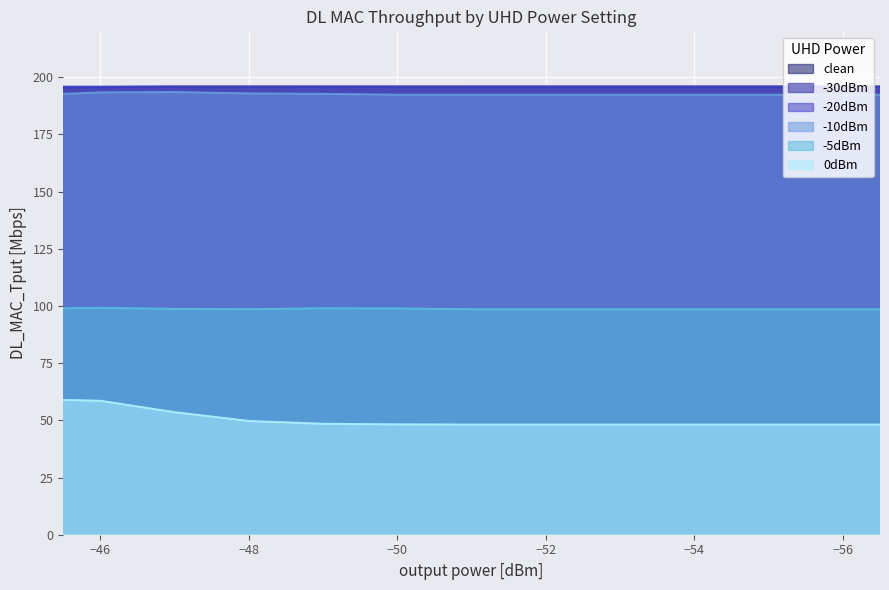

List the labels in order of -5dBm value, largest first.

-46, -49, -50, -45, -47, -48, -51, -52, -53, -54, -55, -56, -57